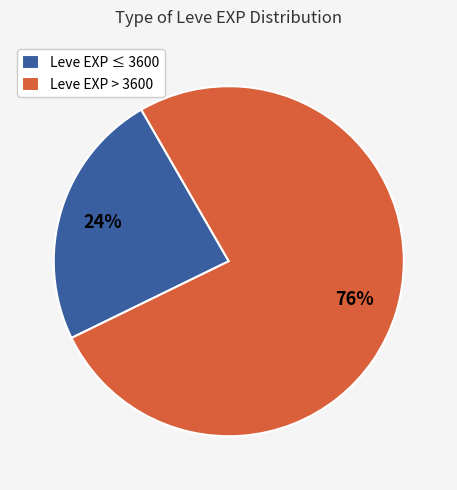

How many slices are in this pie chart?

2